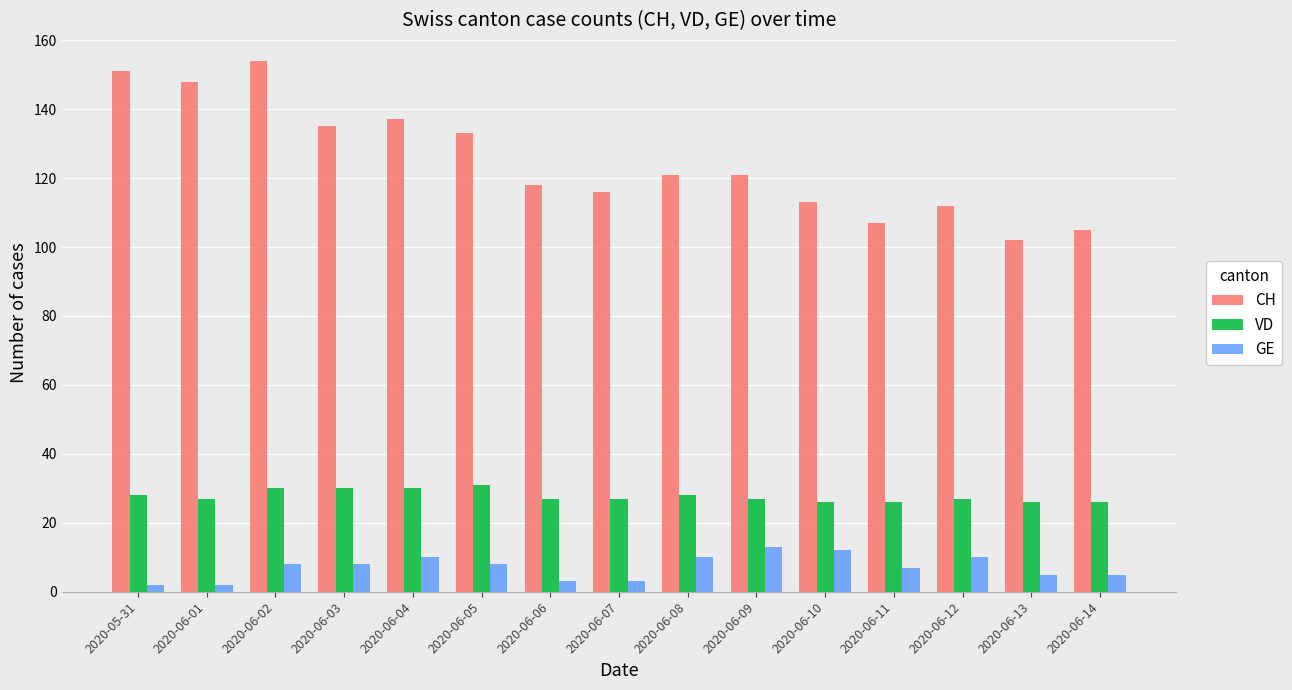

Between 2020-05-31 and 2020-06-05, which series saw the biggest shift?

CH